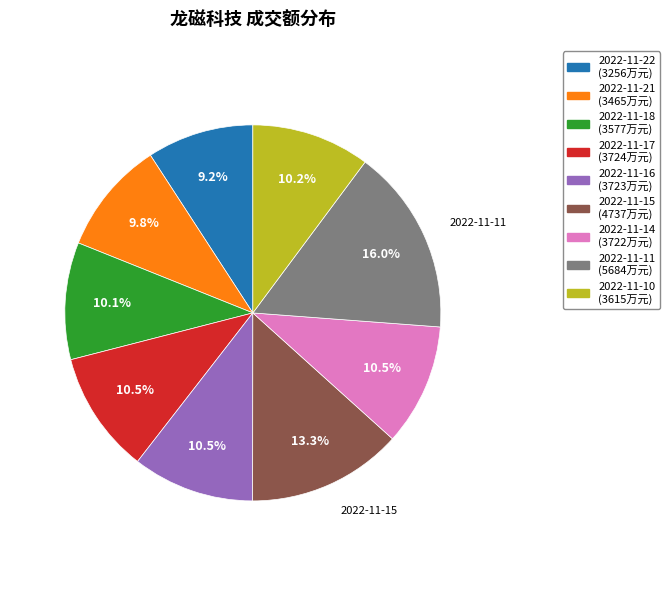

Combined, what portion of the pie is 2022-11-17 and 2022-11-11?

26.5%